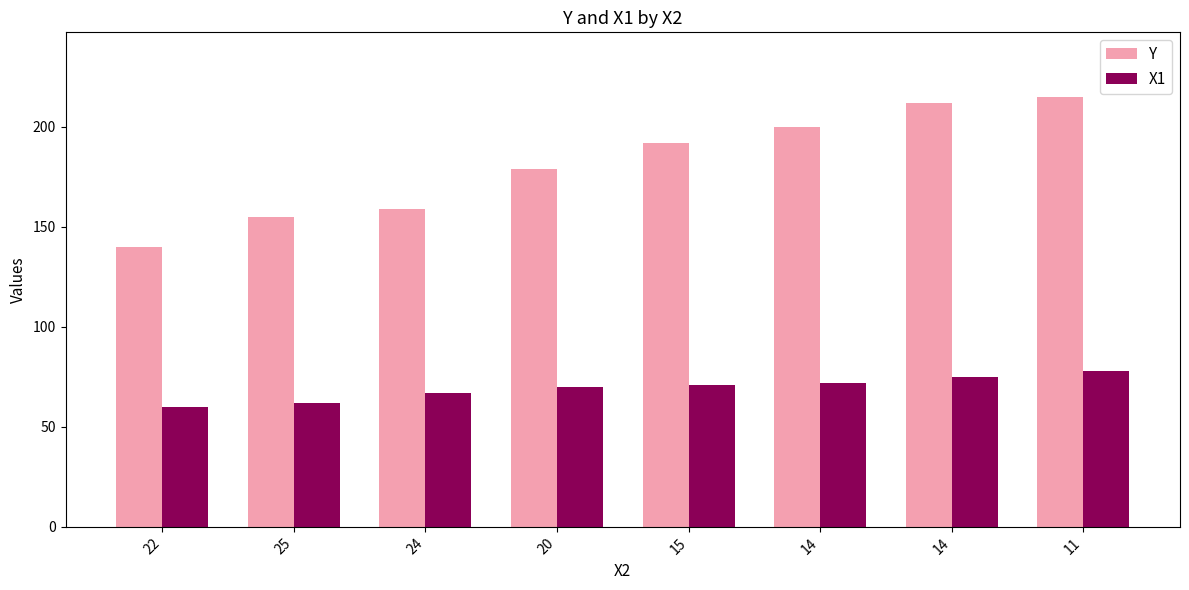

Which category has the lowest value across all series?

22